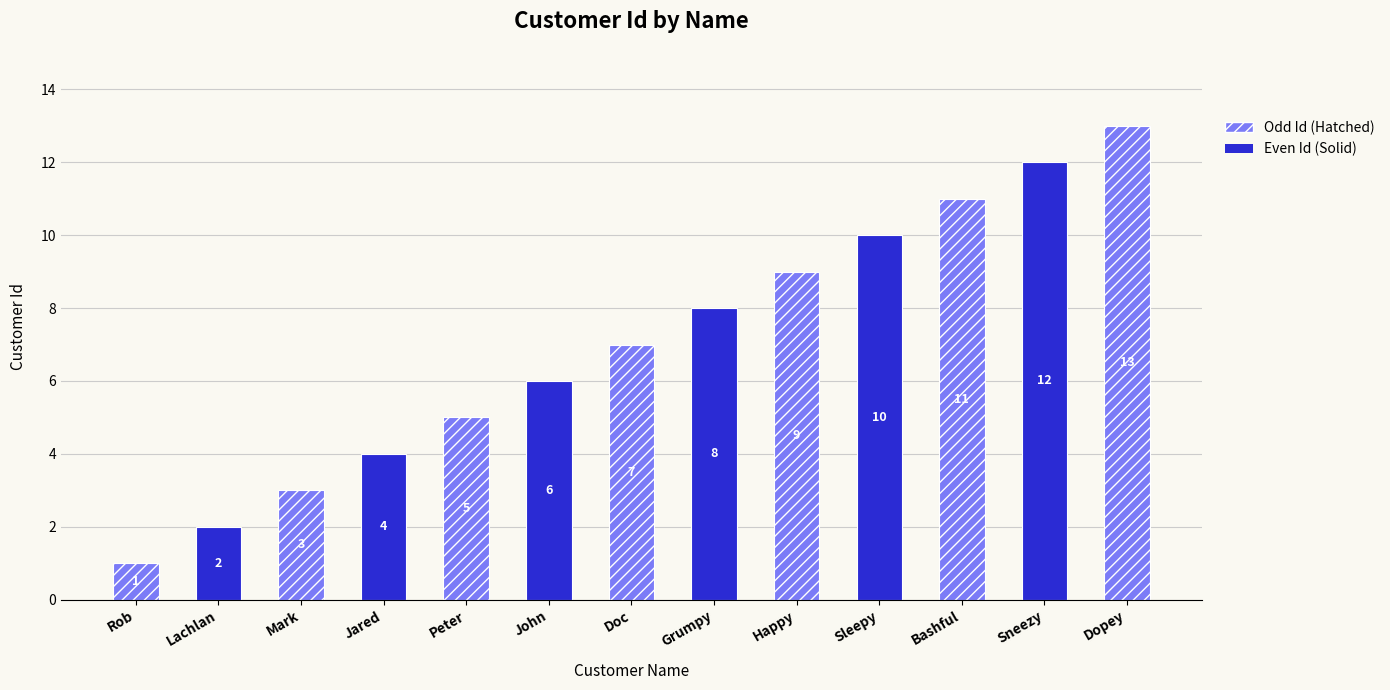

Is it true that the value at Bashful is 11?

True